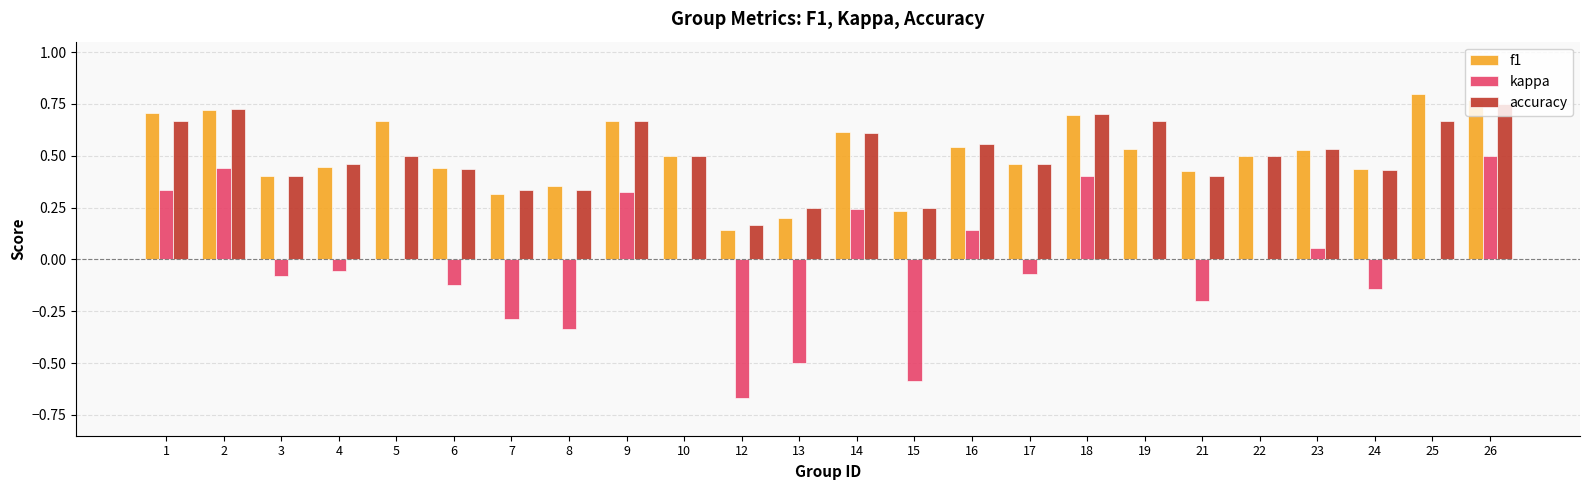

At which label is f1 closest to 0?

12